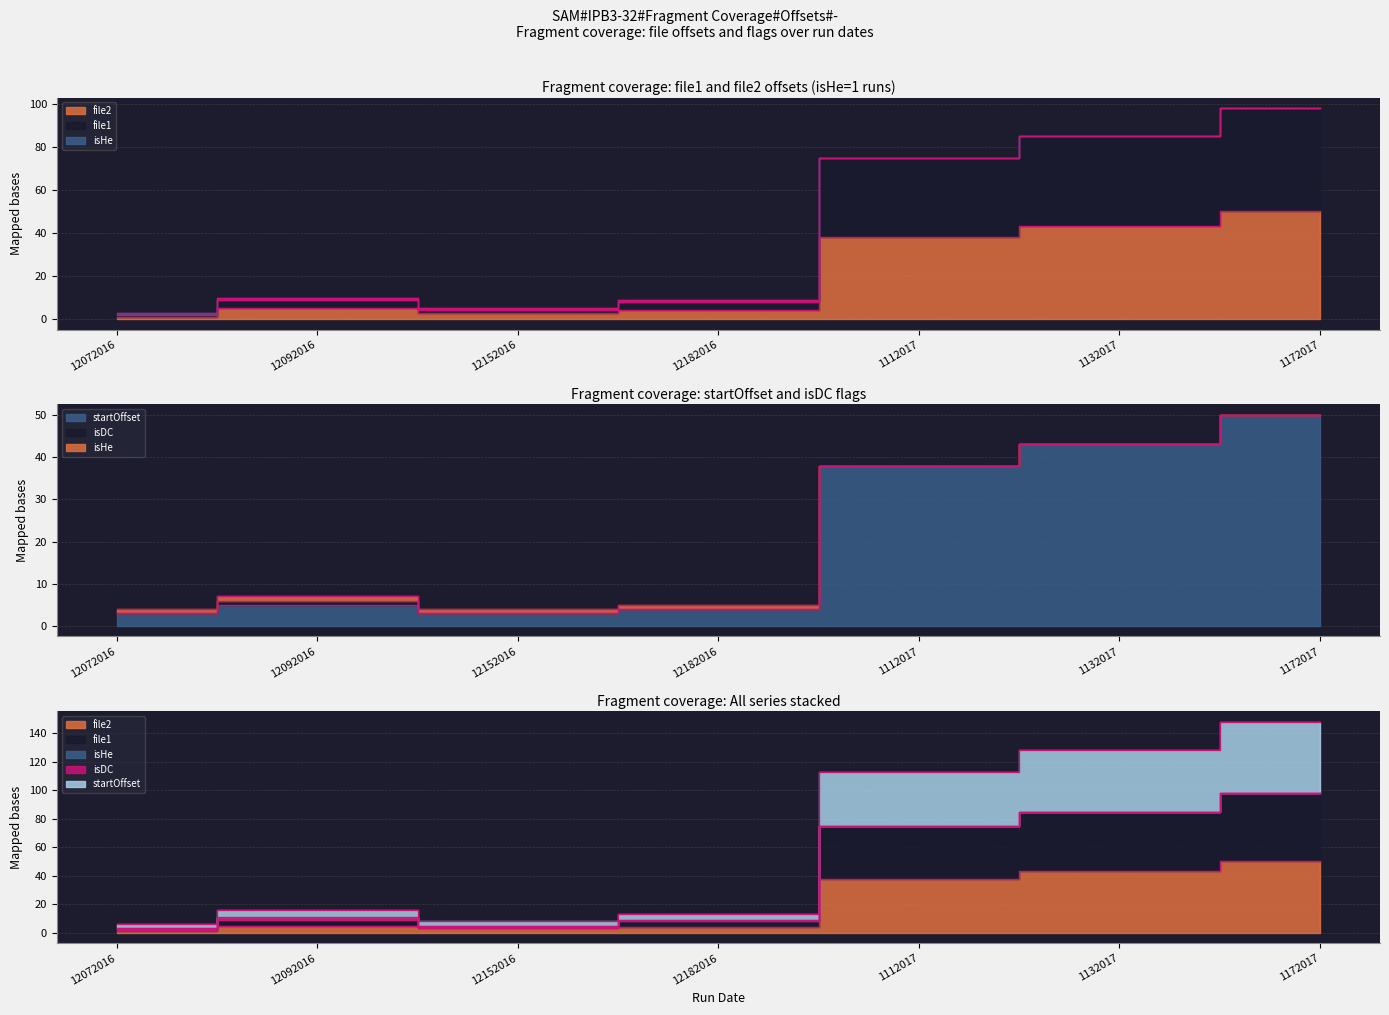

What is the difference between the highest and lowest values at 1172017?

48